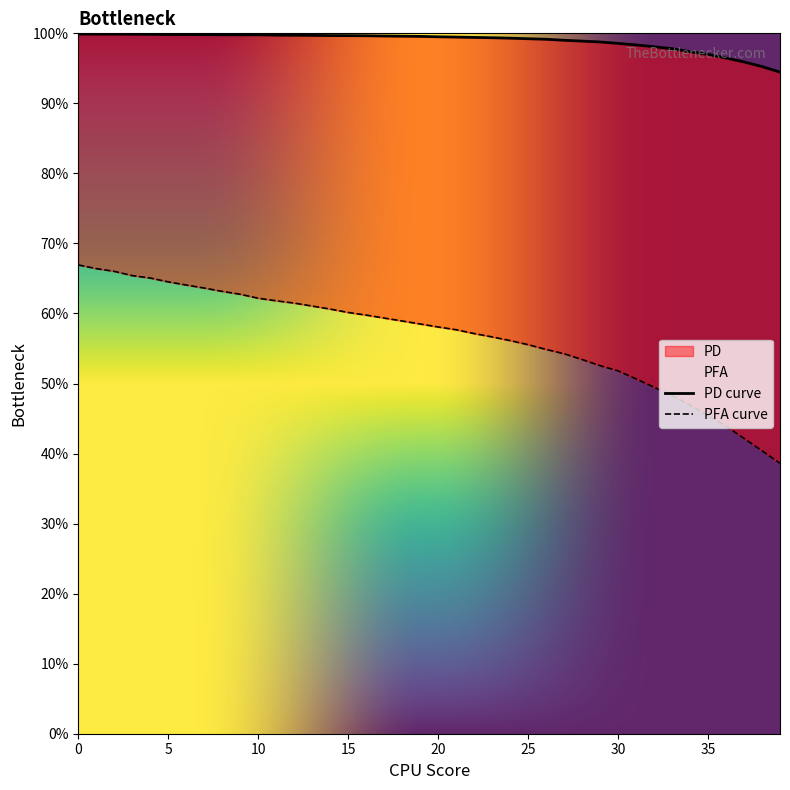

List the series in order of their peak value, highest first.

PD, PFA